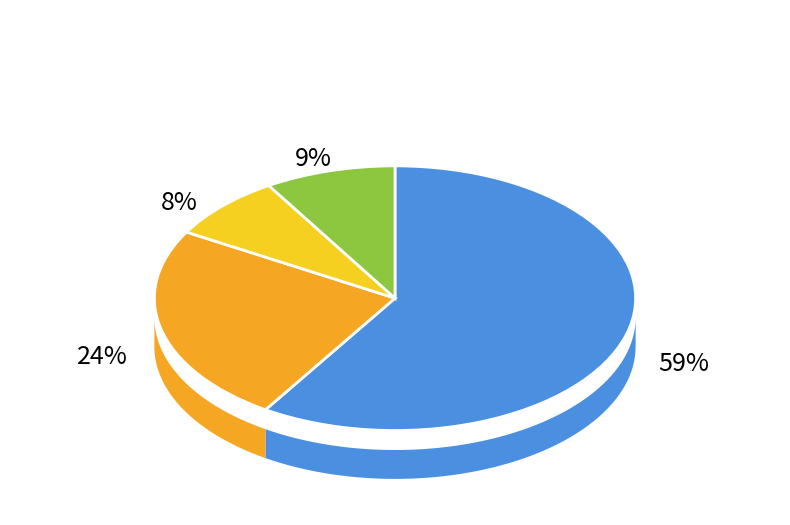

Is there any slice that represents more than half of the pie?

Yes